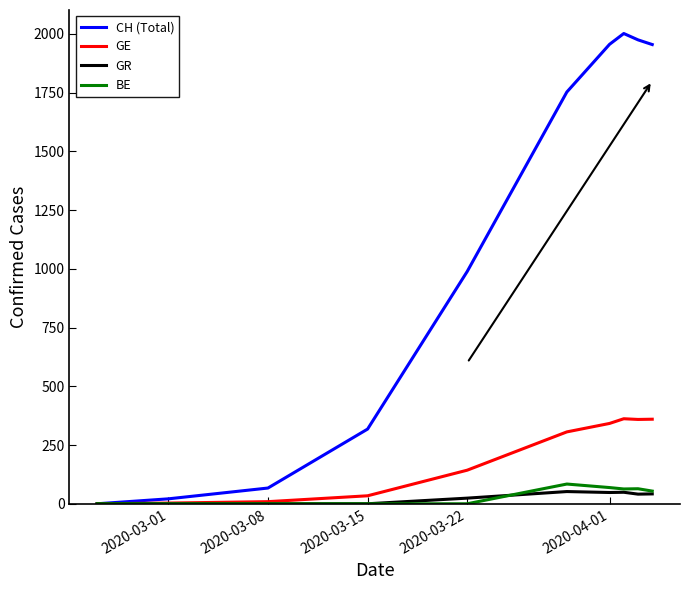

Which series has the largest total across all categories?

CH (Total)